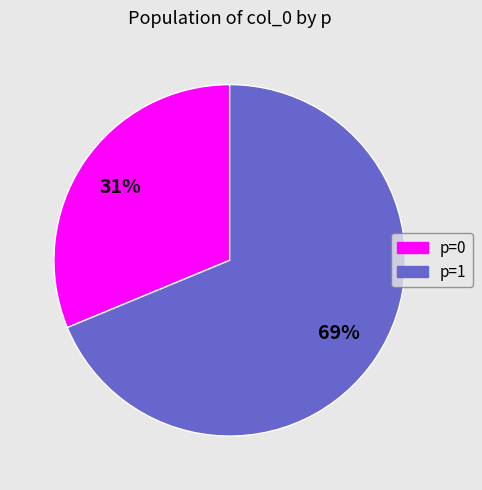

Does any single category account for the majority?

Yes